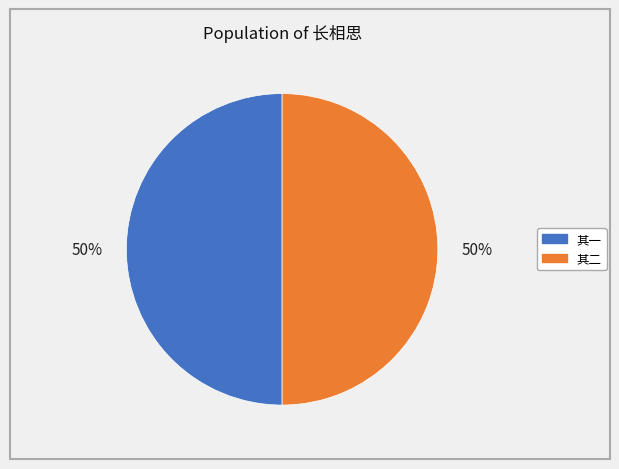

To the nearest percent, what is the average slice percentage?

50%